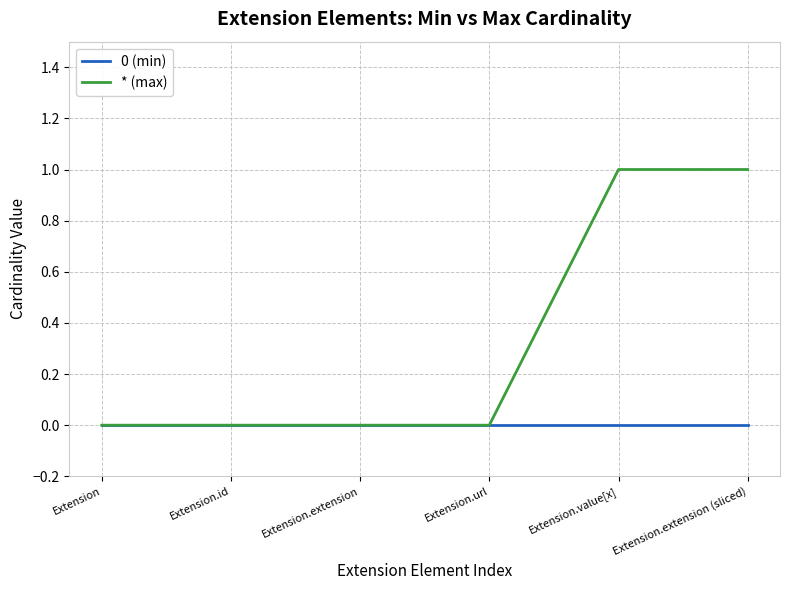

The * (max) series shows 1 at Extension.extension. True or false?

False